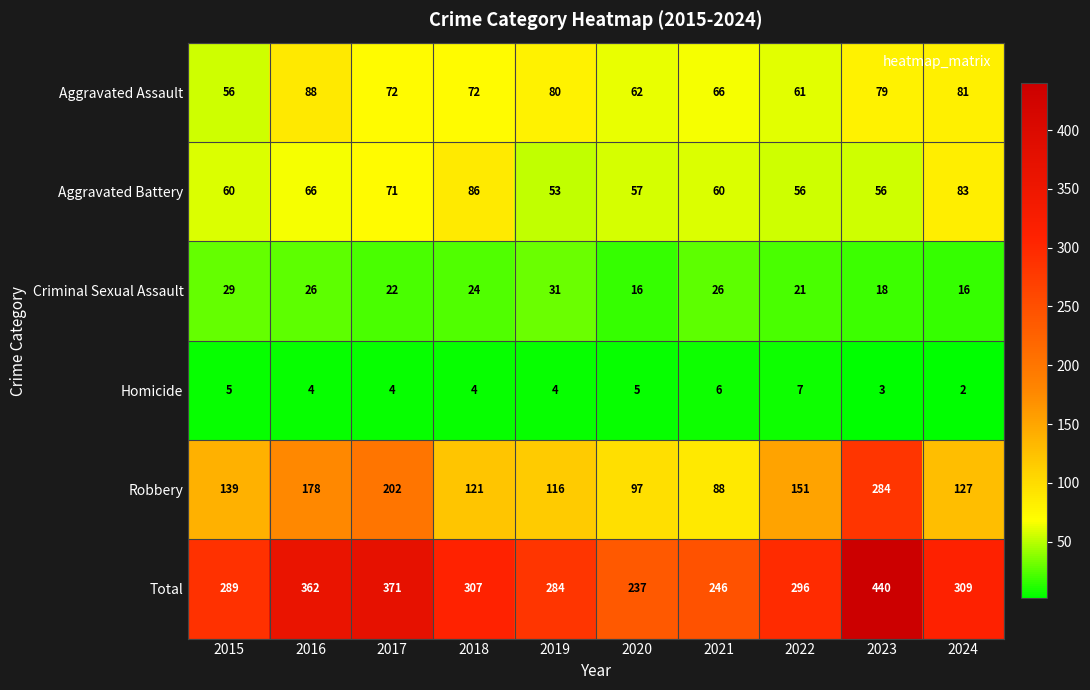

What is the sum of the Criminal Sexual Assault values at 2020 and 2022?

37